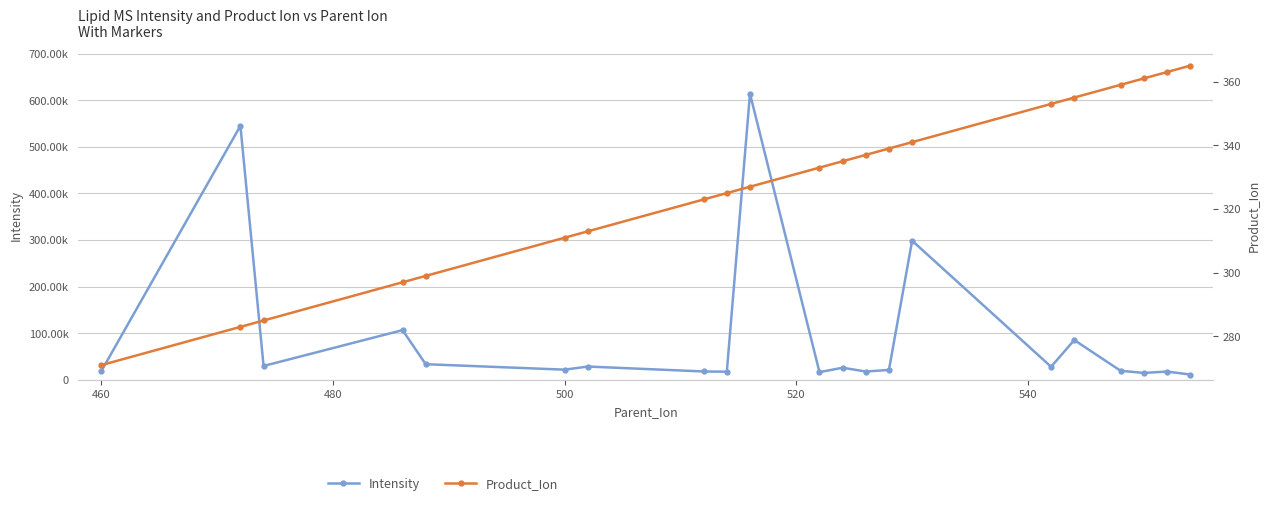

Is this an area chart (filled region under the line)?

No